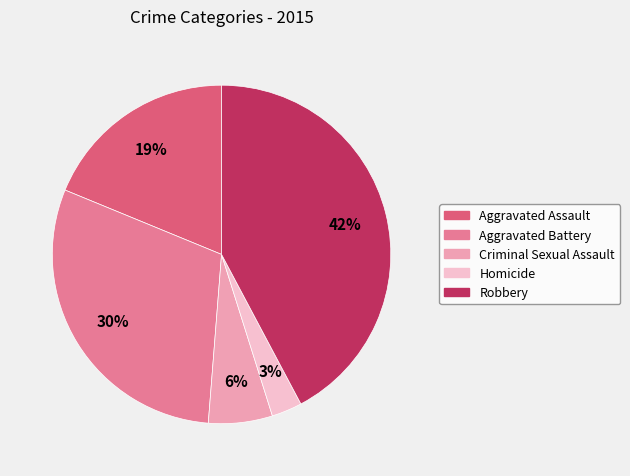

The Robbery slice represents 42% of the pie. True or false?

True